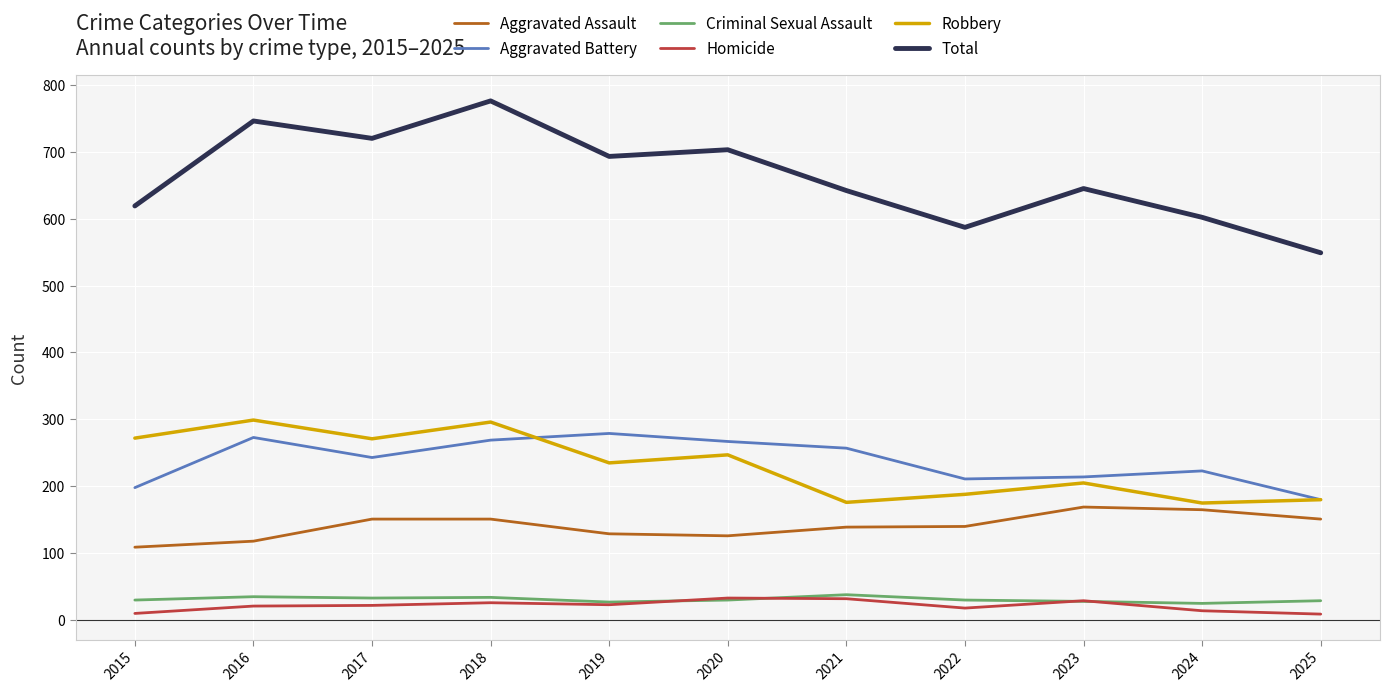

True or false: Aggravated Assault and Criminal Sexual Assault intersect in this chart.

False